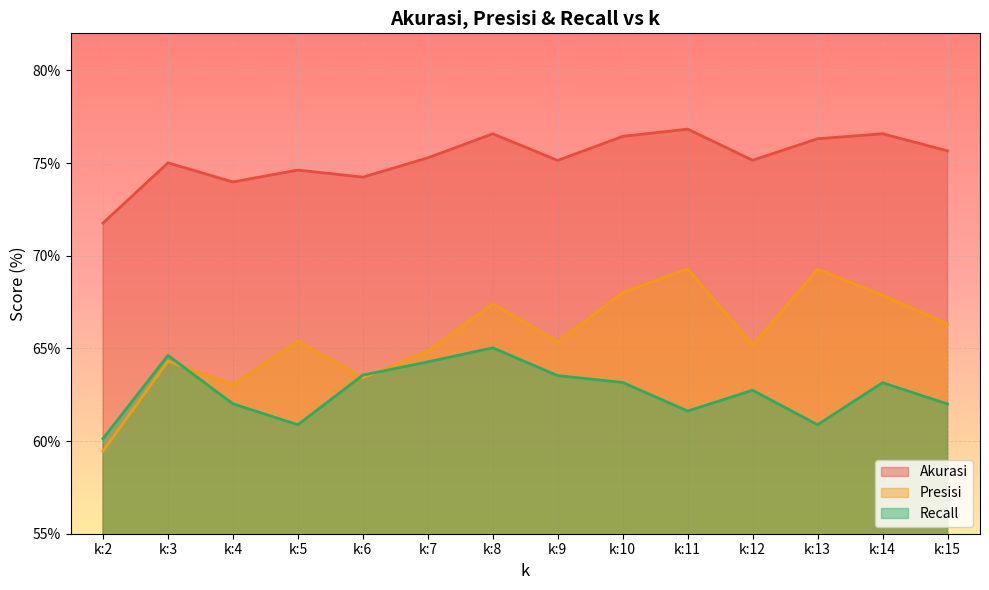

True or false: Akurasi has a value of 75.1 at k:9.

True